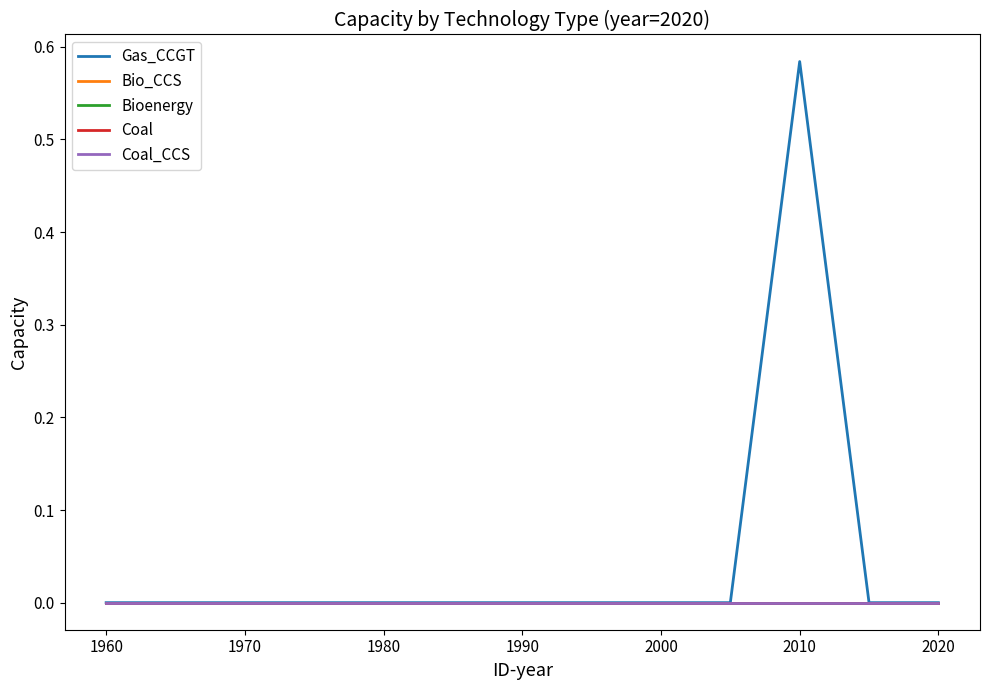

True or false: Bio_CCS and Coal_CCS cross at least once.

False